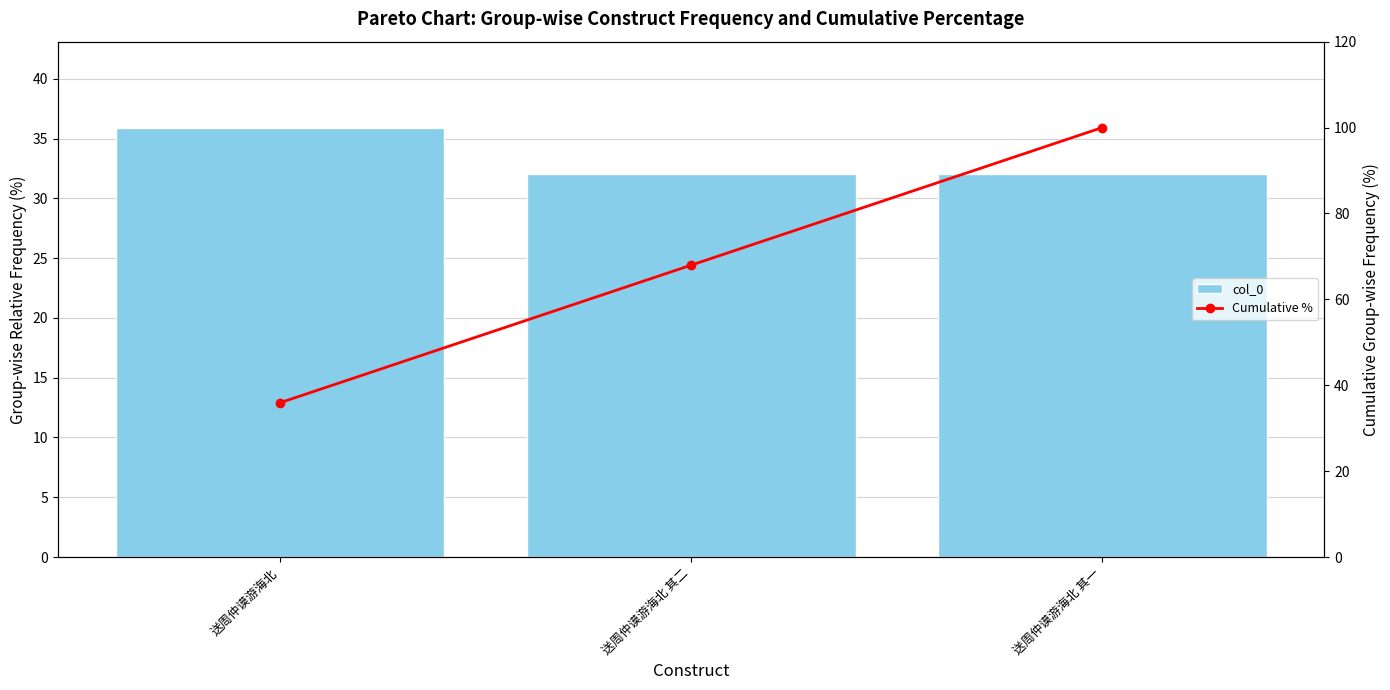

What is the label of the 2nd bar from the left?

送周仲谟游海北 其二